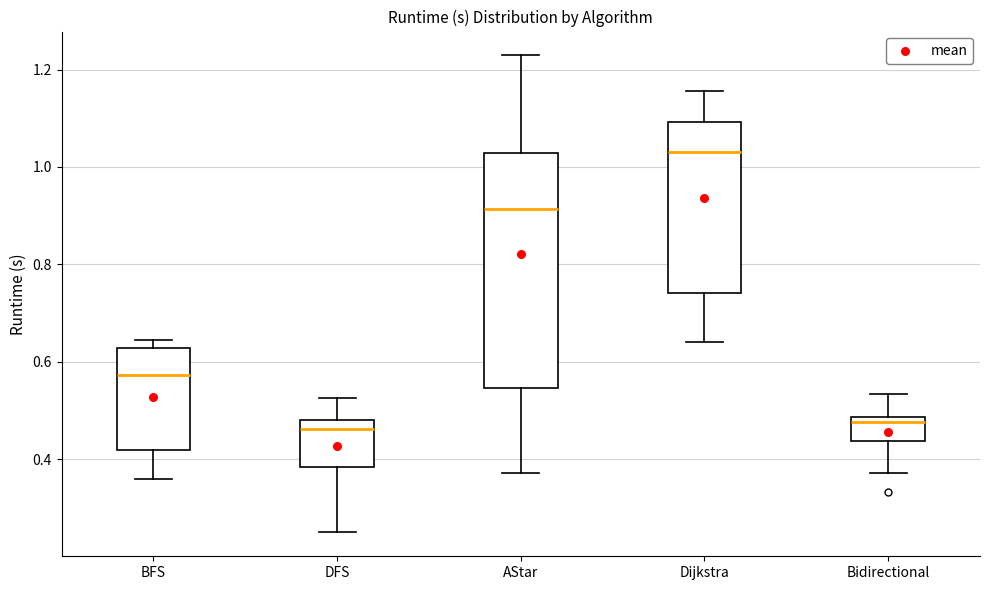

Reading left to right, transcribe this box plot: for each box, give where its median line is, the range the box spans, and where its two whiskers end, as read against the y-axis. The values are not printed on the chart, so give them approximately, as read against the axis.

BFS: median 0.58, box 0.42 to 0.62, whiskers 0.36 to 0.64
DFS: median 0.46, box 0.38 to 0.48, whiskers 0.26 to 0.52
AStar: median 0.92, box 0.54 to 1.02, whiskers 0.38 to 1.22
Dijkstra: median 1.02, box 0.74 to 1.10, whiskers 0.64 to 1.16
Bidirectional: median 0.48 (just below the box's upper edge), box 0.44 to 0.48, whiskers 0.38 to 0.54